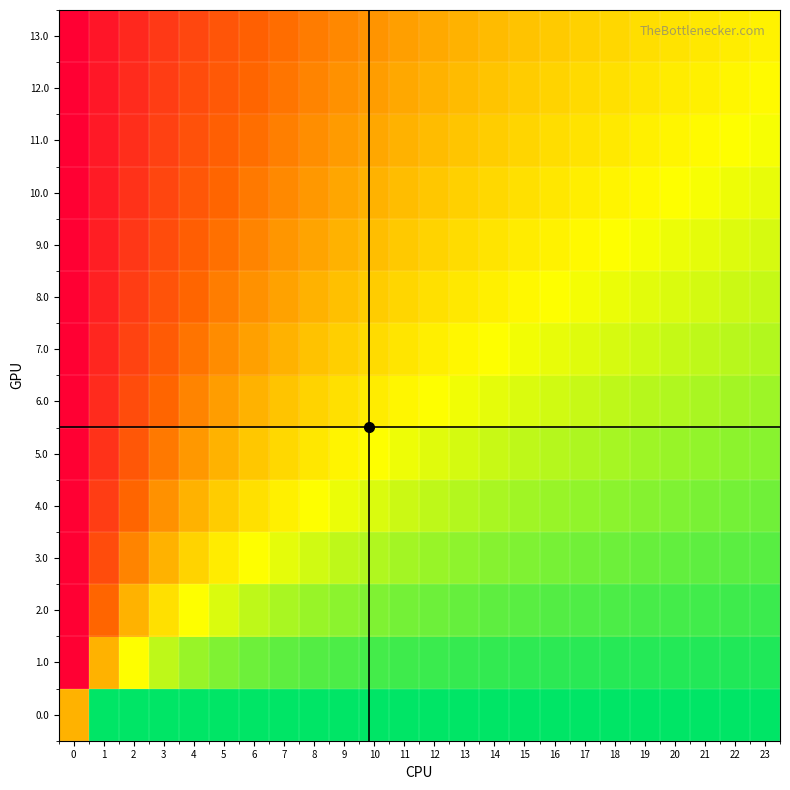

At 22, list the series in order from largest to smallest.

0.0, 1.0, 2.0, 3.0, 4.0, 5.0, 6.0, 7.0, 8.0, 9.0, 10.0, 11.0, 12.0, 13.0